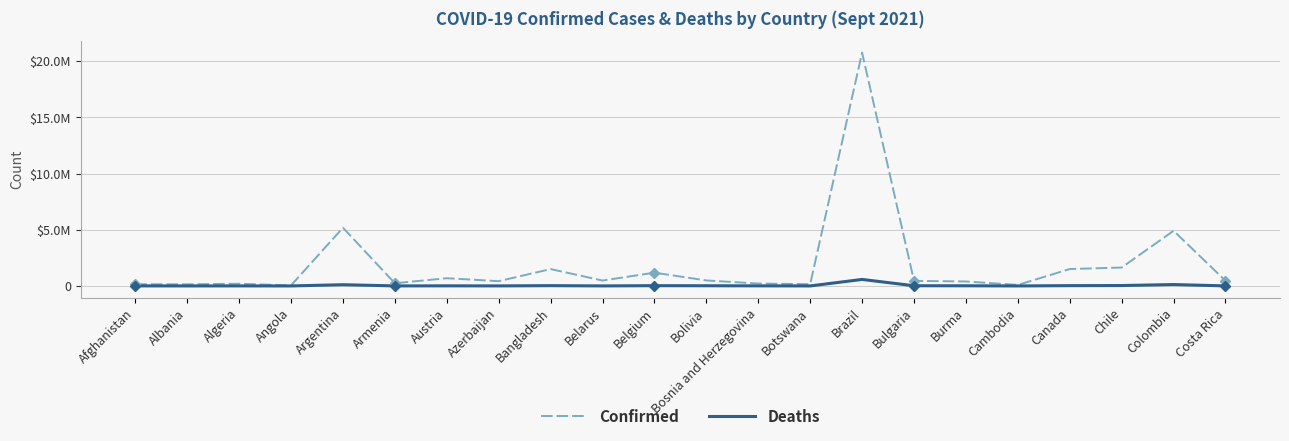

At which category is the sum across all series the highest?

Brazil